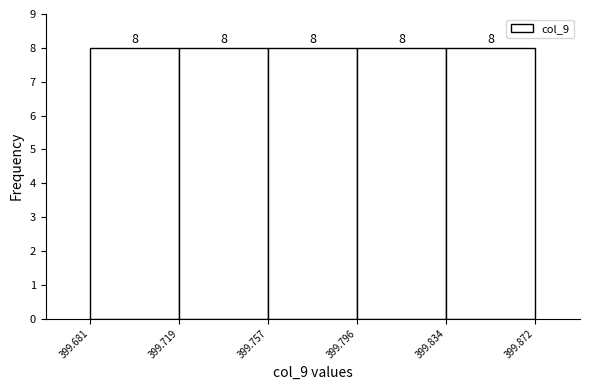

Reading left to right, transcribe this chart: for each bar, give the range it covers on the x-axis and its height.

399.681 to 399.719: 8
399.719 to 399.757: 8
399.757 to 399.796: 8
399.796 to 399.834: 8
399.834 to 399.872: 8